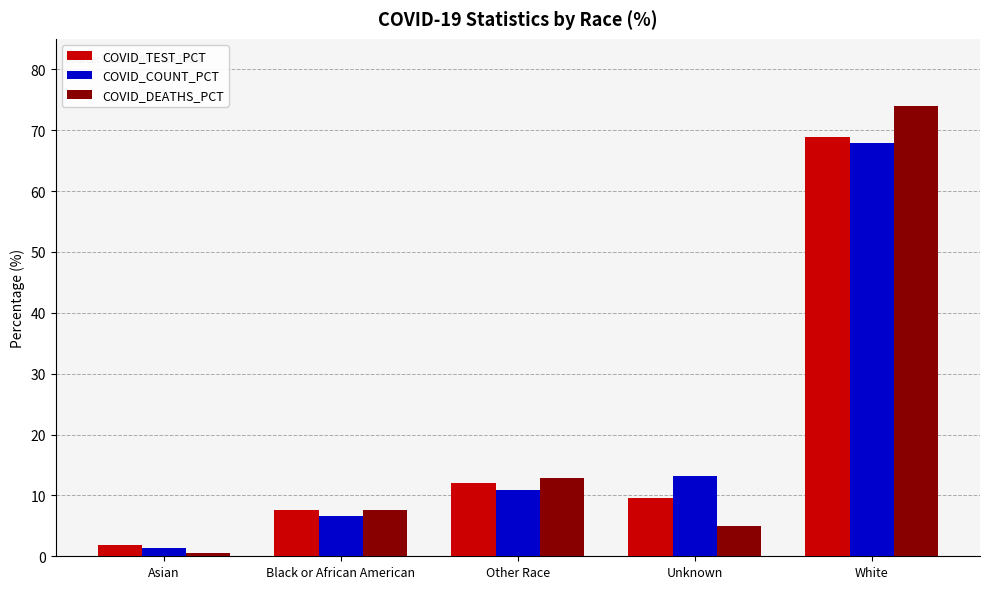

What is the spread (max minus min) of values at Other Race?

2.0